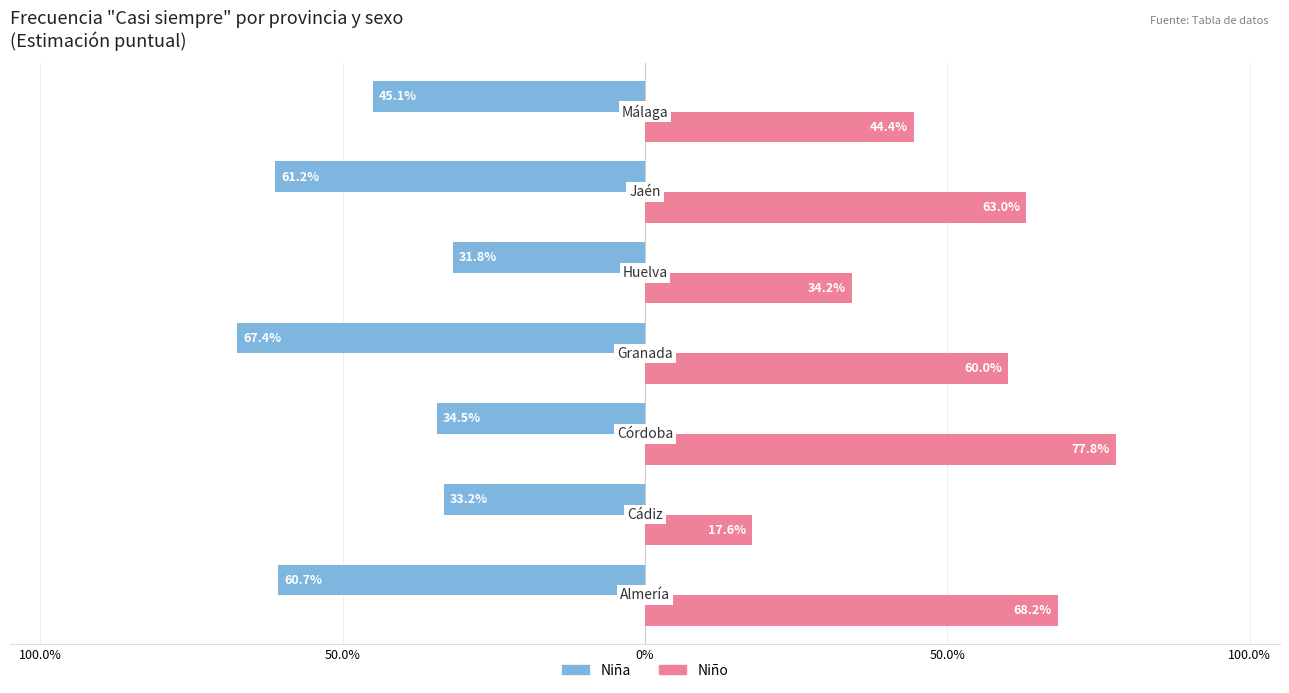

What is the sum of all Niño values?

3.7